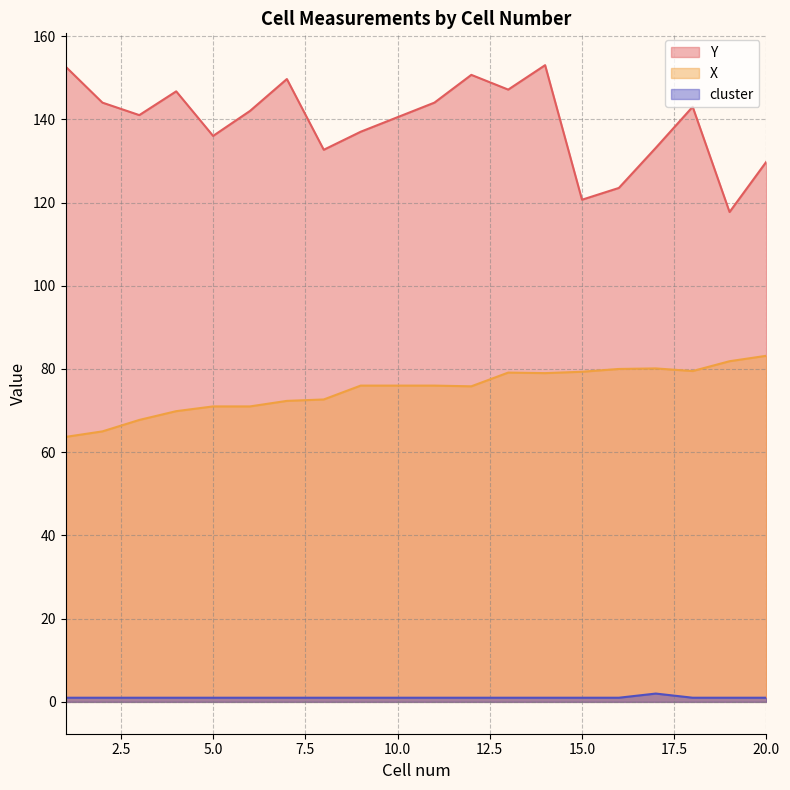

What is the average value of the Y series?

139.2